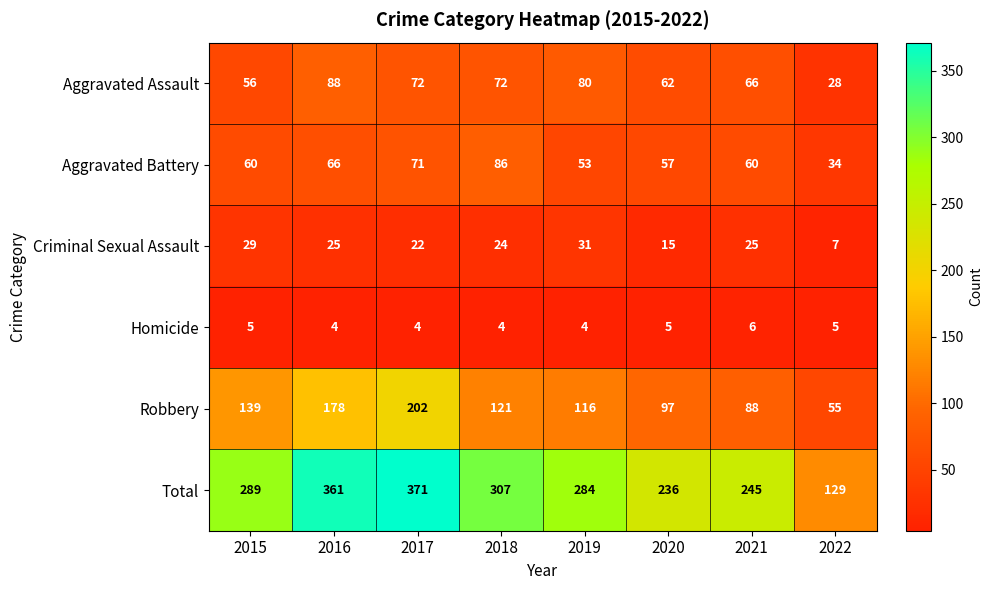

At which category is the sum across all series the highest?

2017